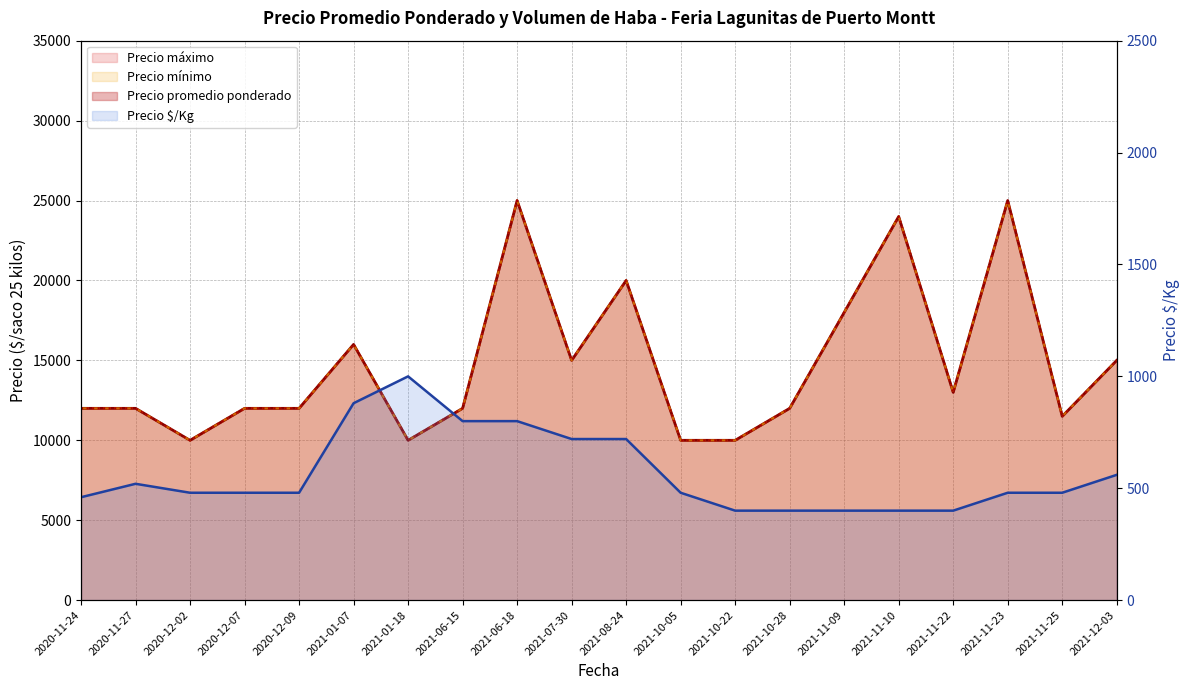

At which category does Precio minimo reach its first local valley?

2020-12-02